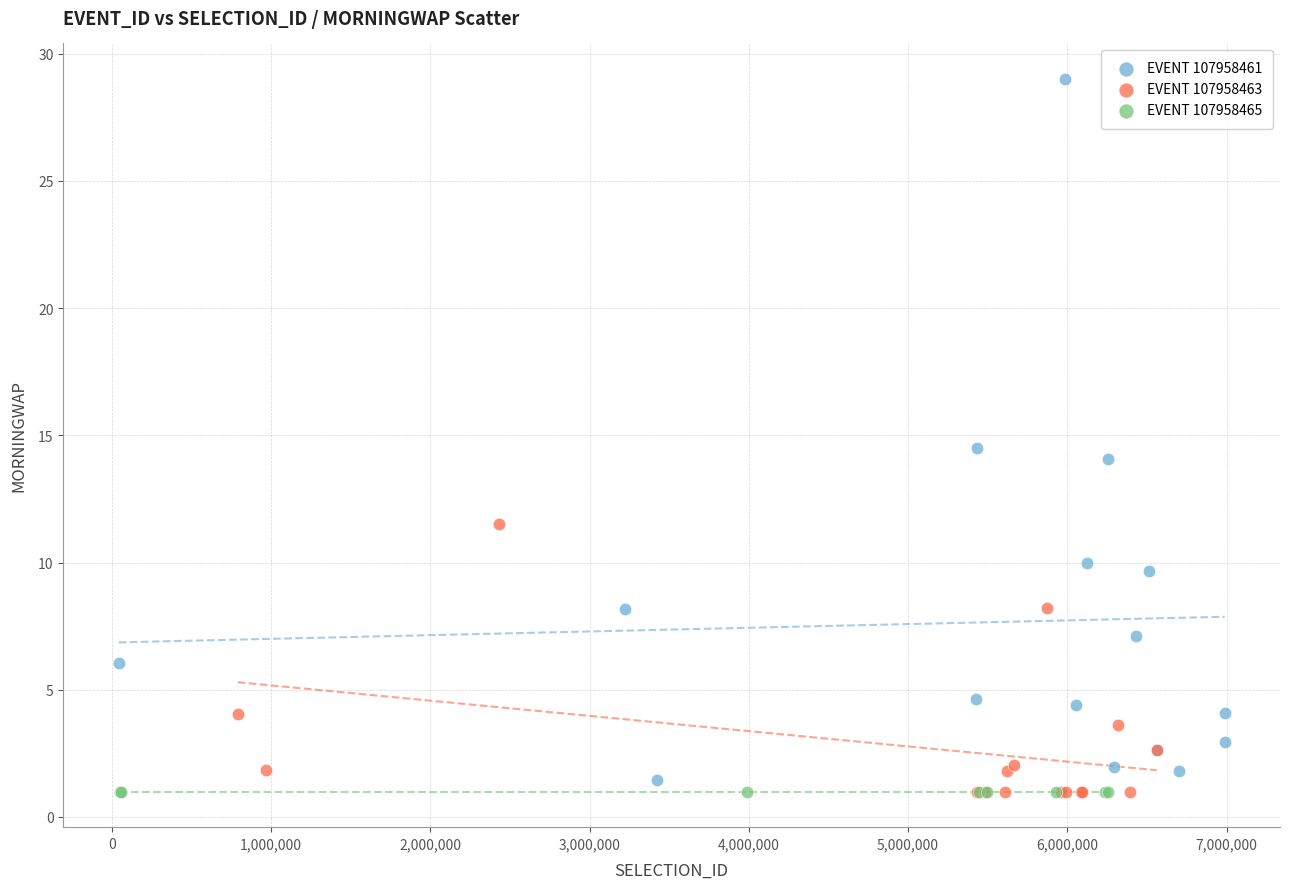

Which series reaches the maximum Y coordinate?

EVENT 107958461